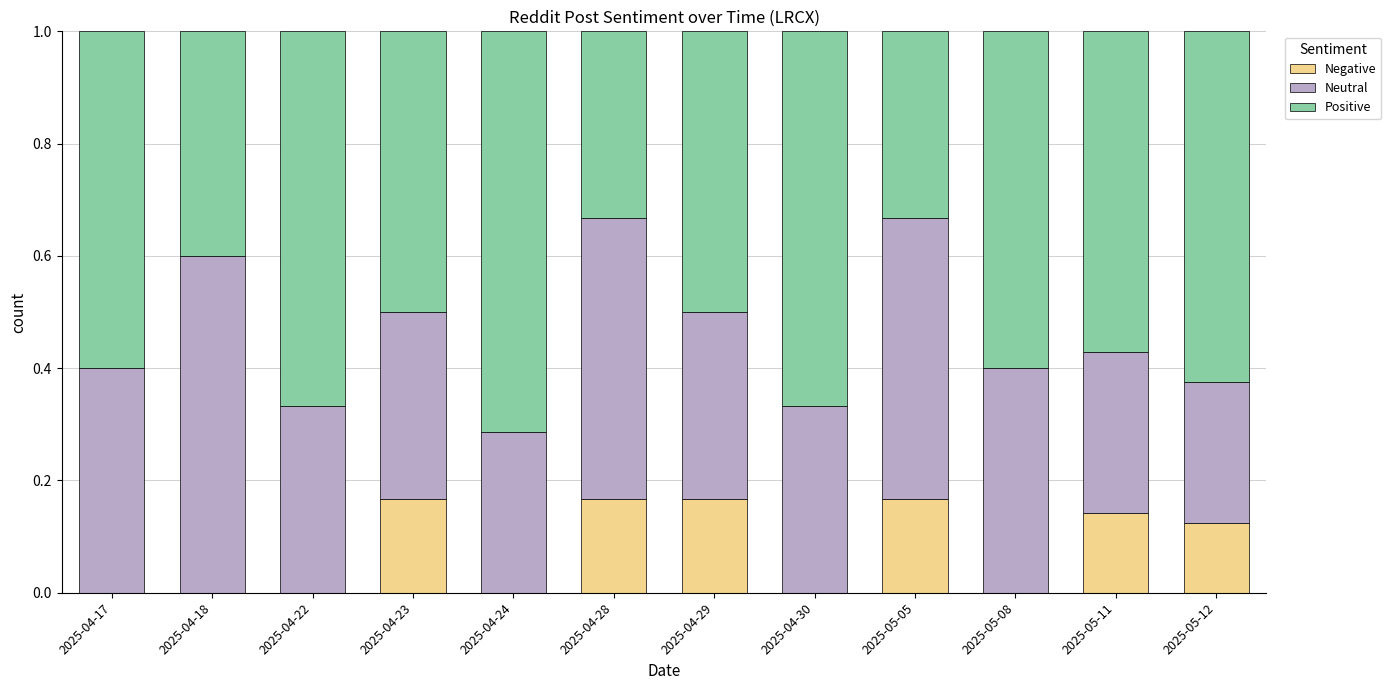

What is the total value across all series at 2025-04-28?

1.0